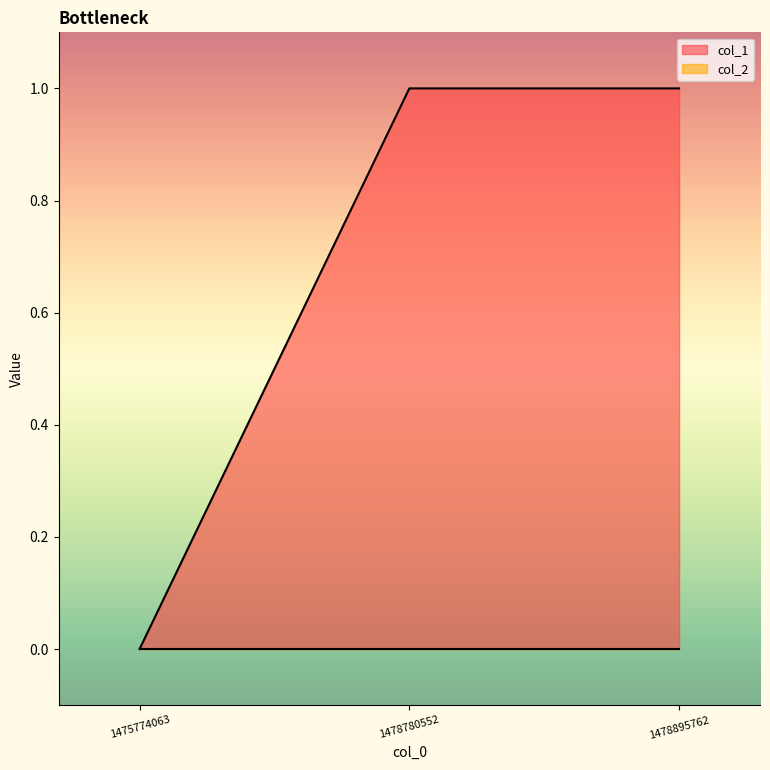

List the labels in order of value, smallest first.

1475774063, 1478780552, 1478895762